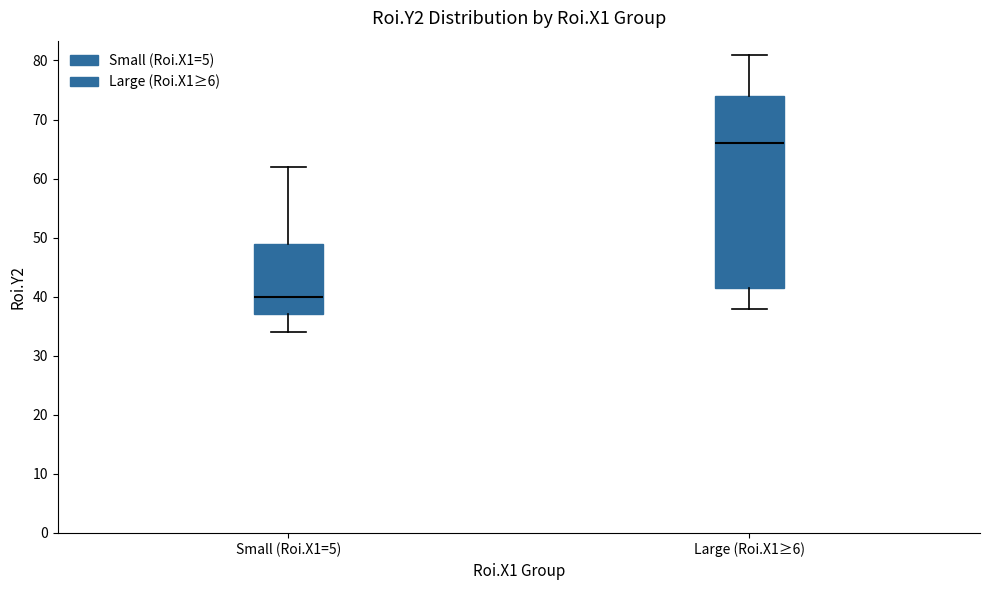

Where is the lower edge of the box for Small (Roi.X1=5) on the y-axis? The values are not printed on the chart, so give them approximately, as read against the axis.

37